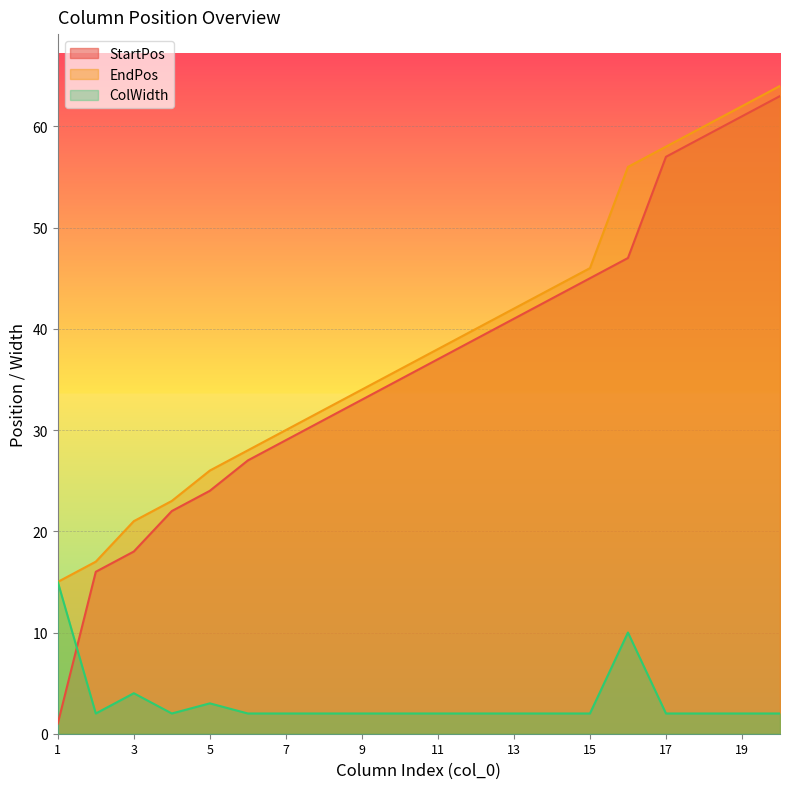

What is the greatest value displayed?

64